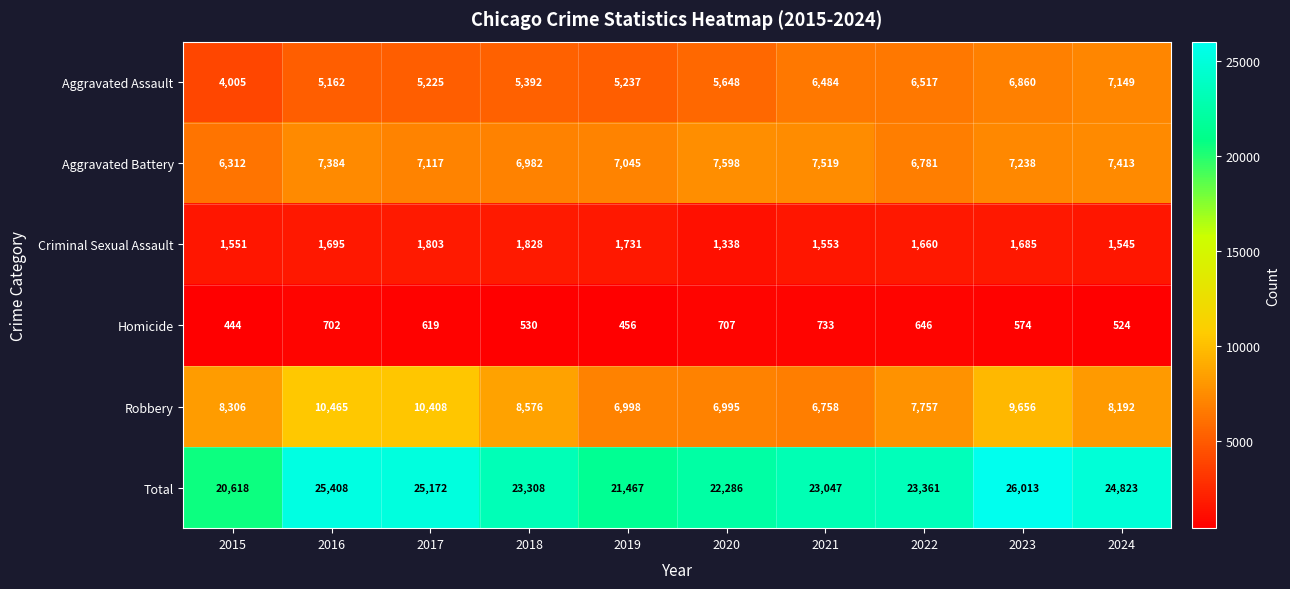

Which category has the lowest value across all series?

2015